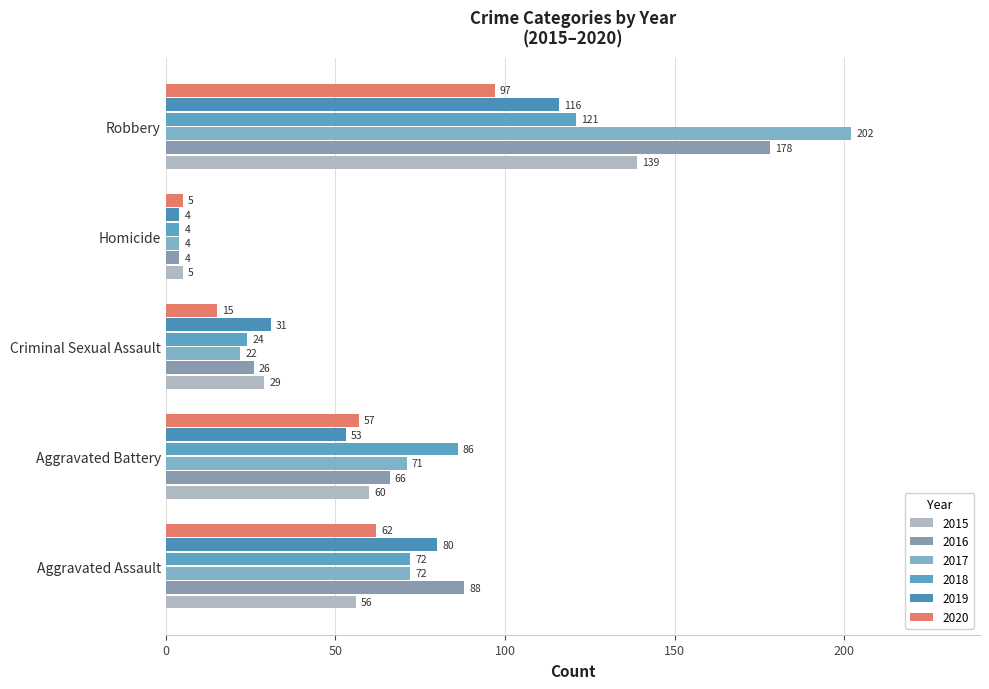

What are all the series names shown in the legend?

2015, 2016, 2017, 2018, 2019, 2020